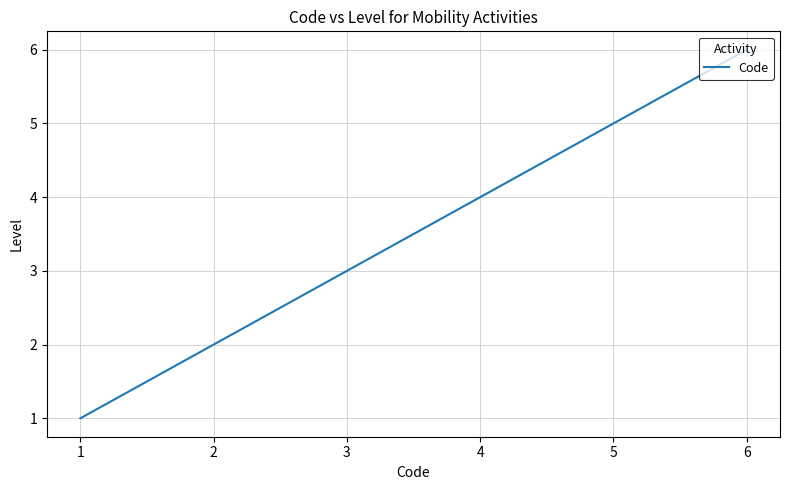

Rank the categories by value from highest to lowest.

6, 5, 4, 3, 2, 1